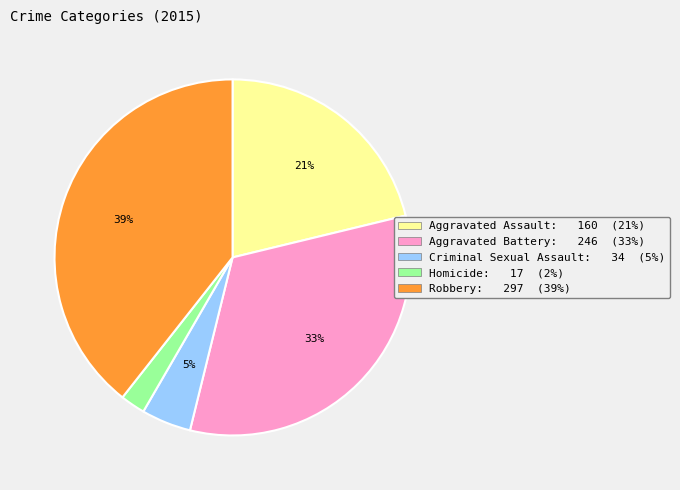

How many slices are in this pie chart?

5